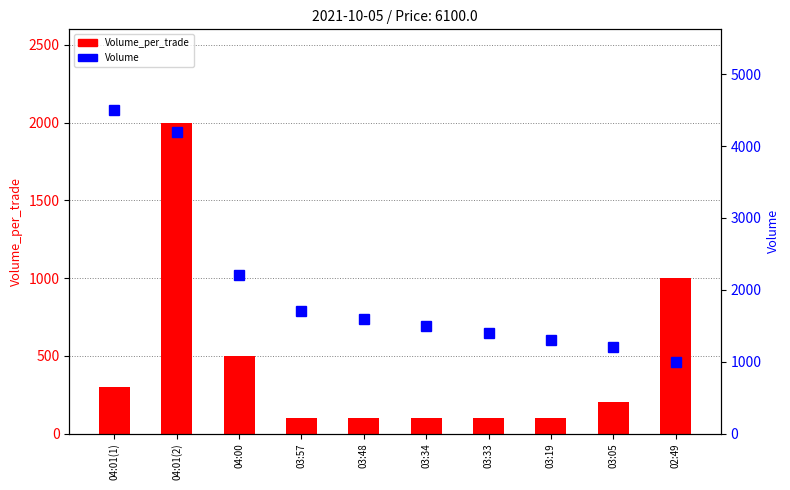

Is it true that Volume_per_trade equals 500 at 04:00?

True